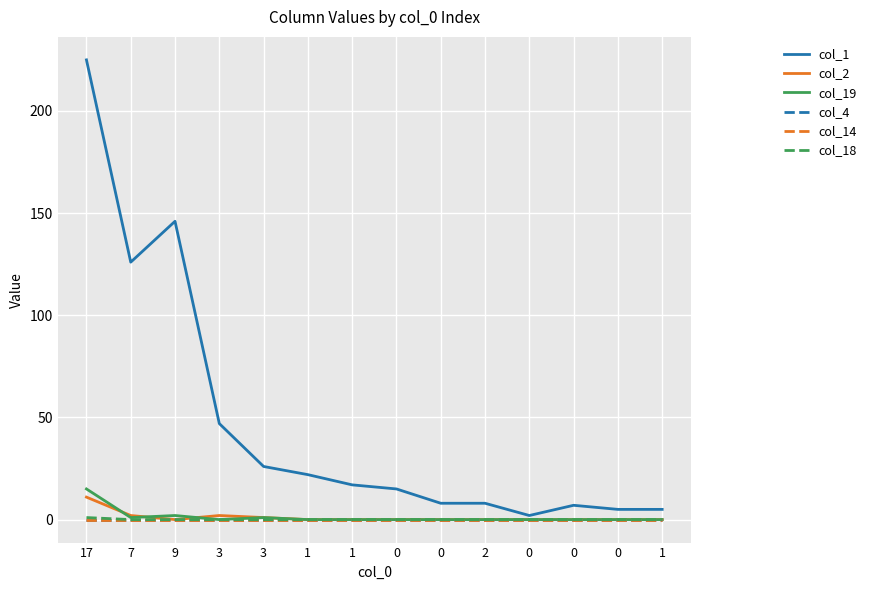

Does the chart display data point markers on the line(s)?

No